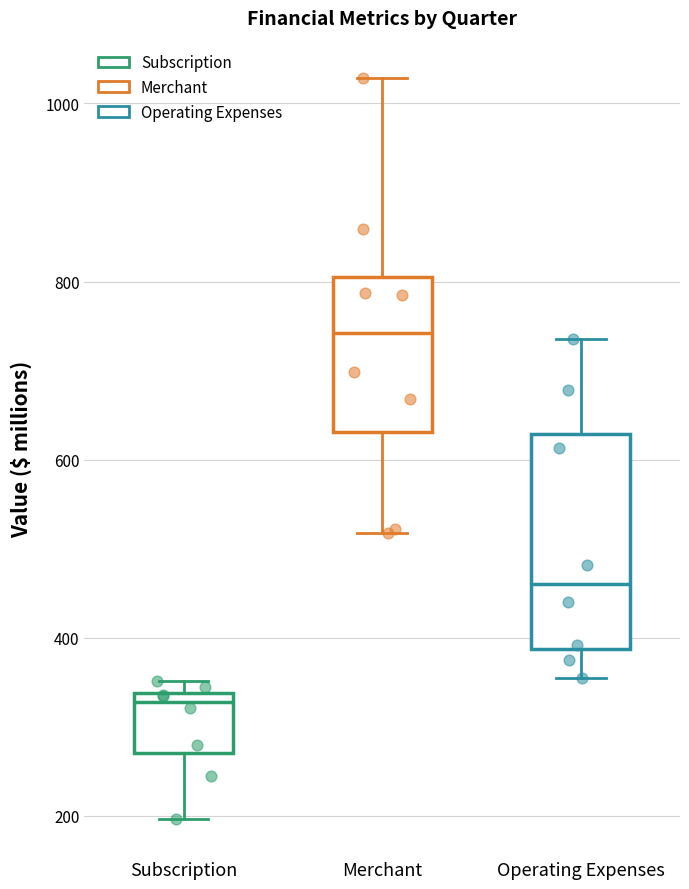

Reading left to right, transcribe this box plot: for each box, give where its median line is, the range the box spans, and where its two whiskers end, as read against the y-axis. The values are not printed on the chart, so give them approximately, as read against the axis.

Subscription: median 320, box 280 to 340, whiskers 200 to 360
Merchant: median 740, box 640 to 800, whiskers 520 to 1020
Operating Expenses: median 460, box 380 to 620, whiskers 360 to 740